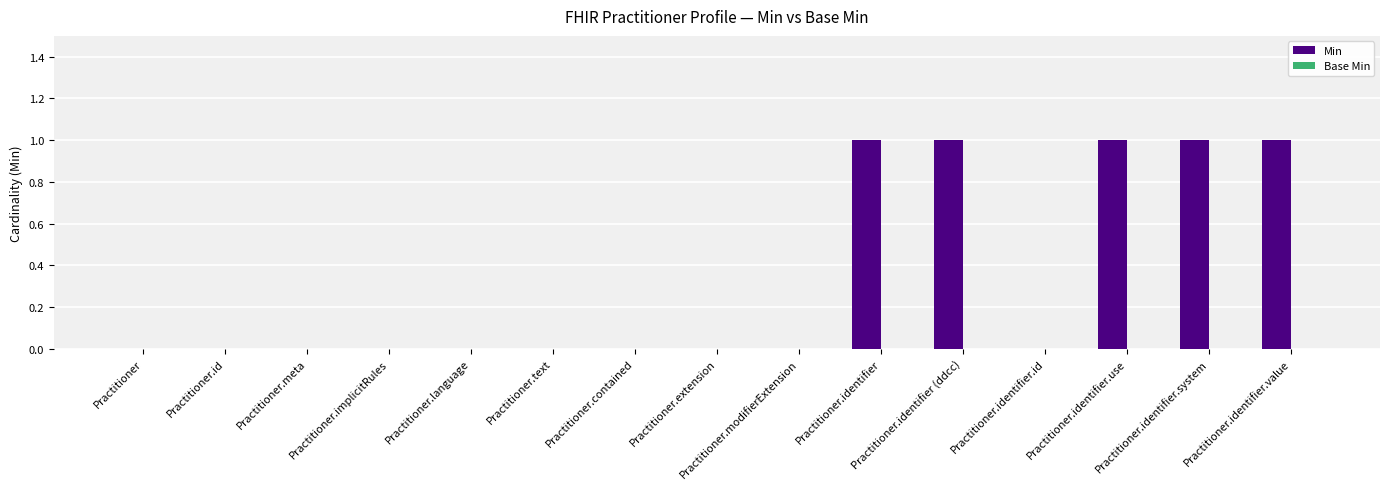

What is the sum of all values?

5